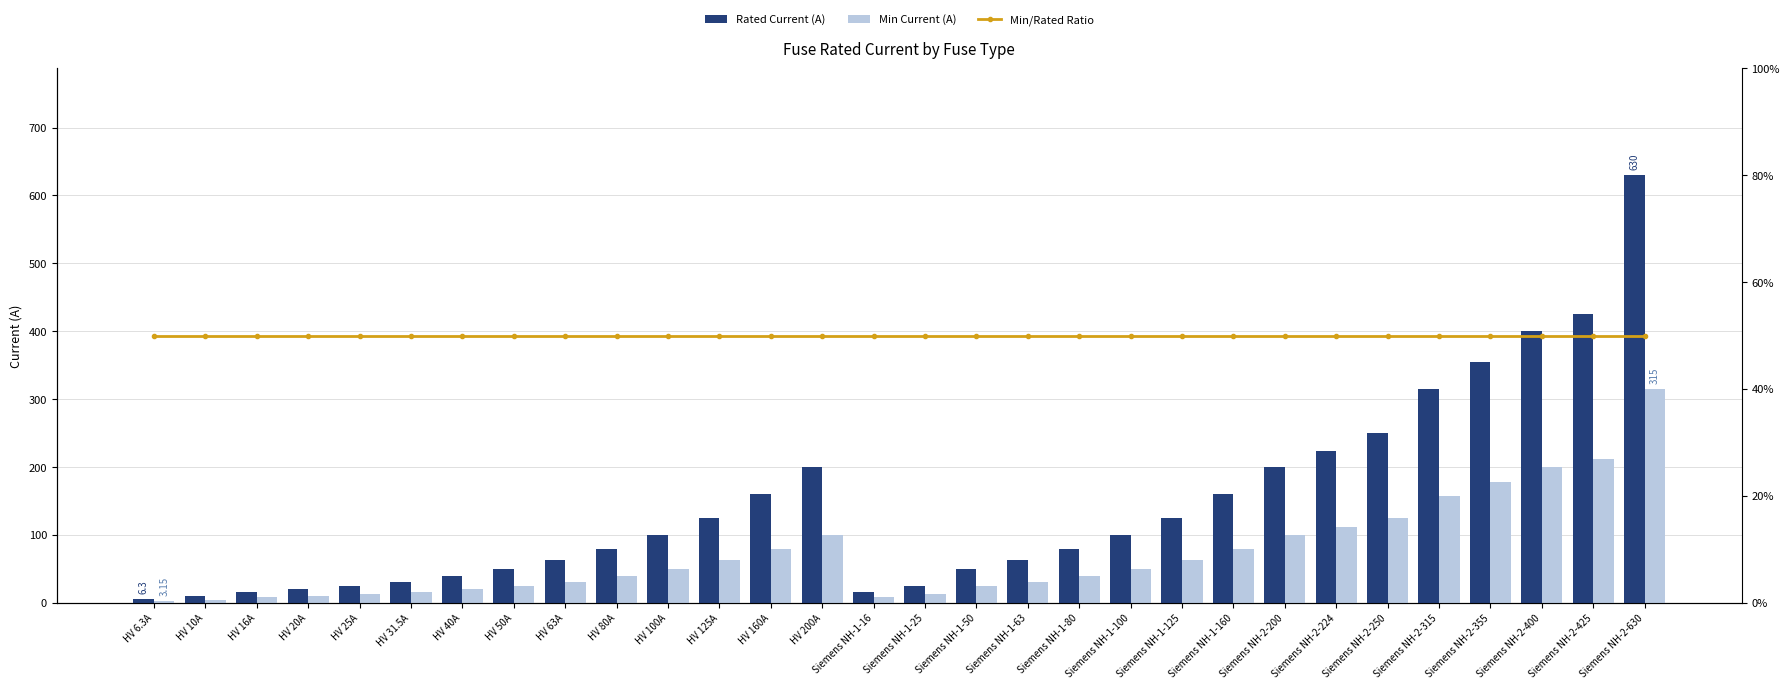

What is the sum of all Rated Current (A) values?

4344.8